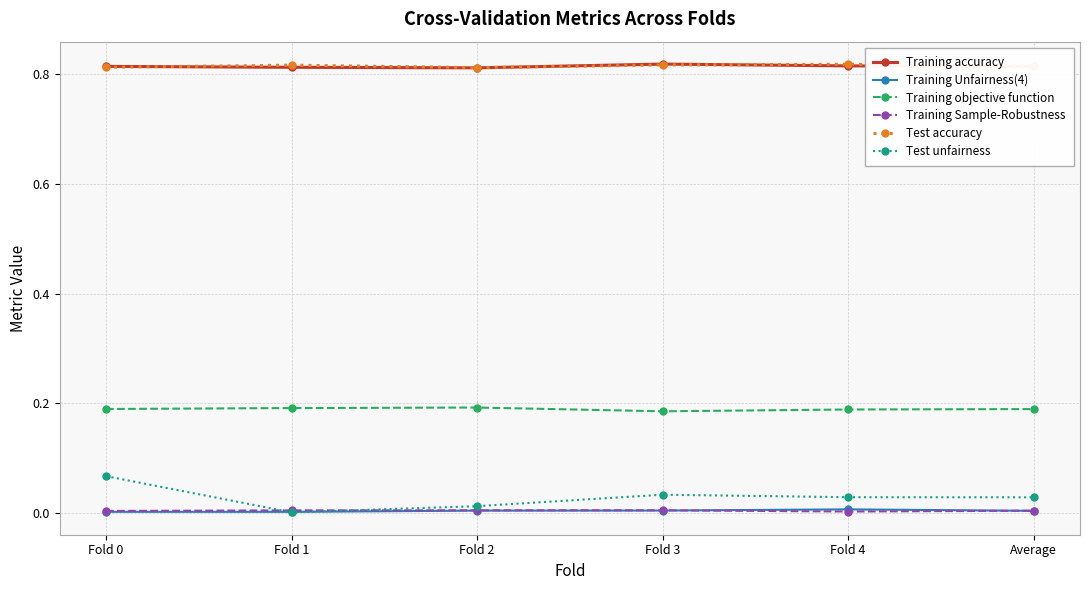

How many lines are shown in the chart?

6